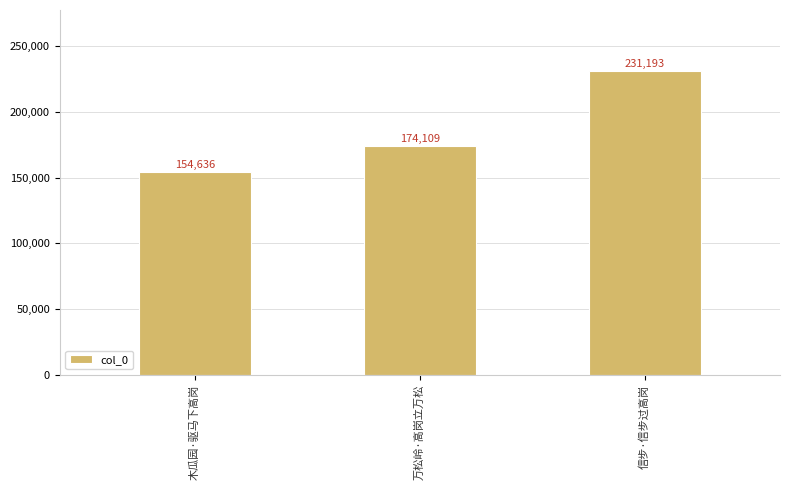

Which label corresponds to the smallest value in the chart?

木瓜园·驱马下高岗